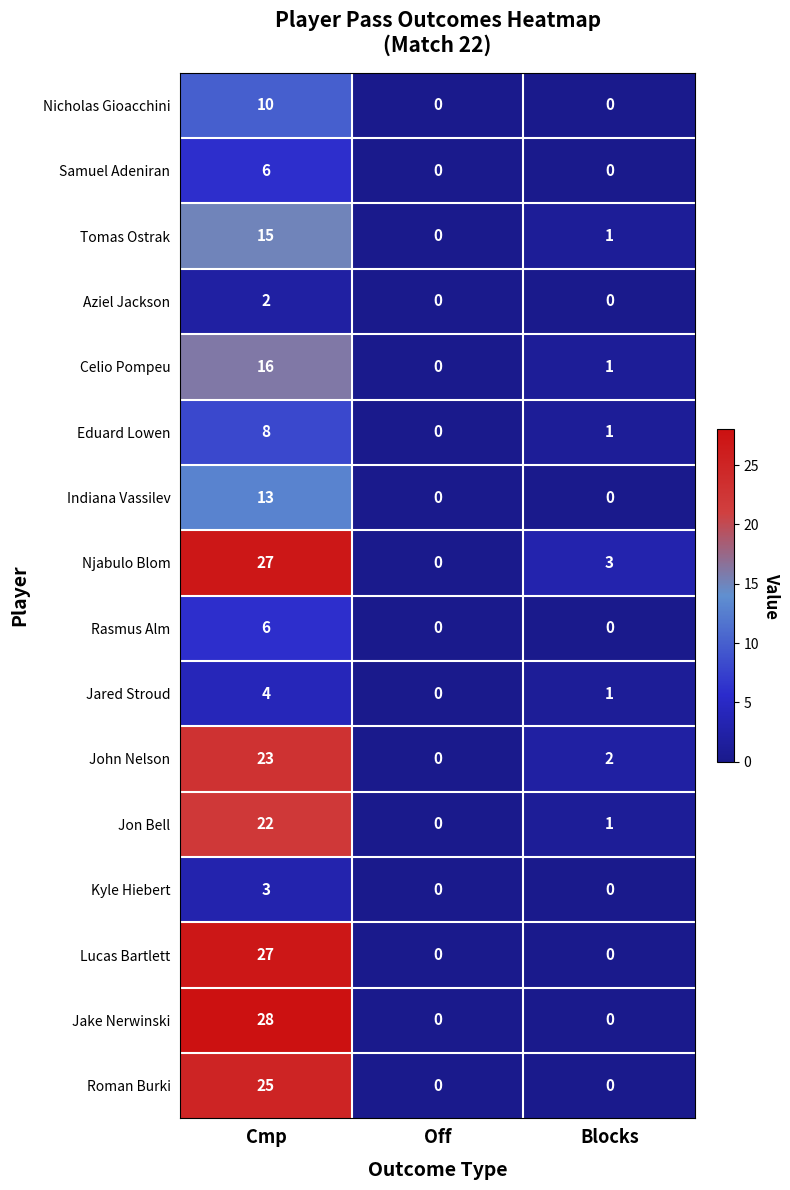

What is the difference between the maximum and minimum values in the Samuel Adeniran series?

6